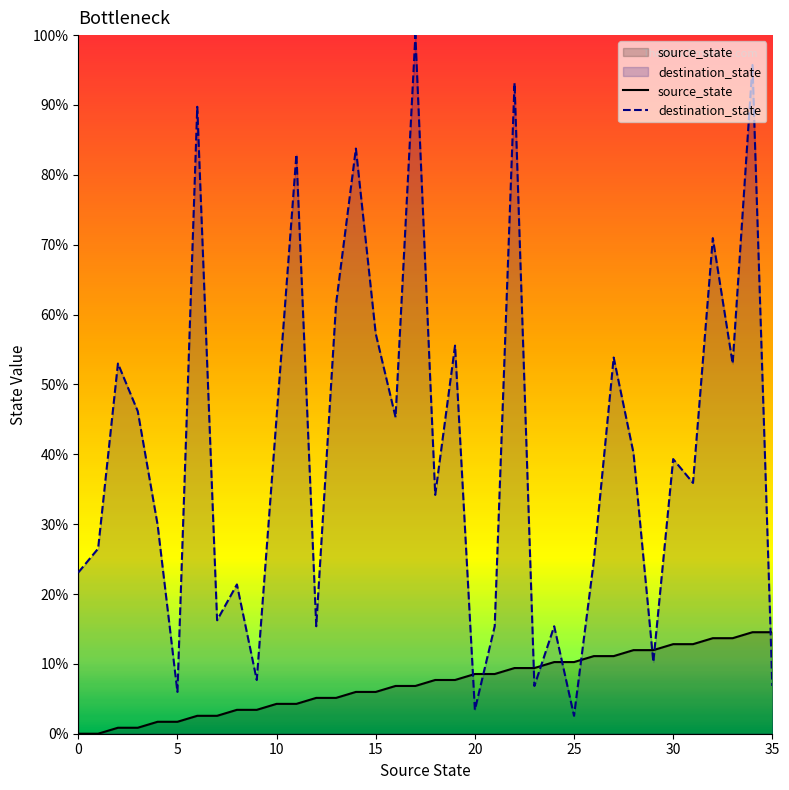

List the series in order of their peak value, lowest first.

source_state, destination_state